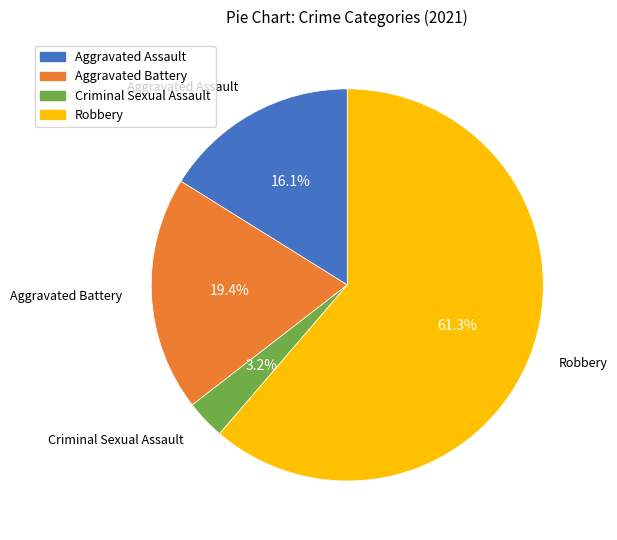

How many slices are in this pie chart?

4